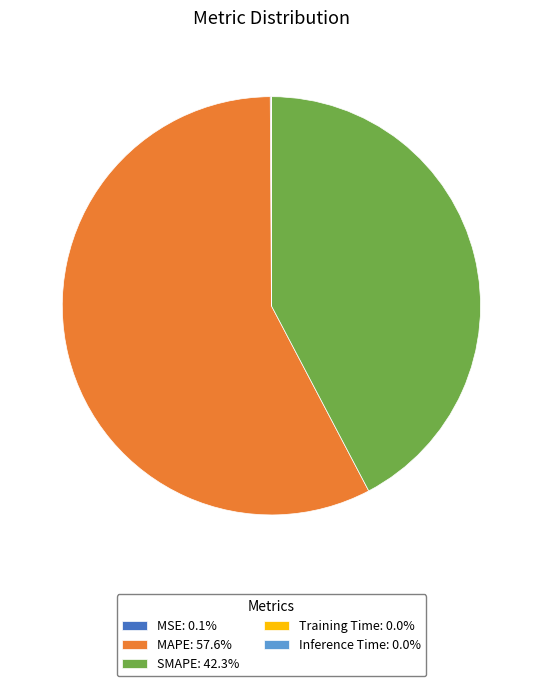

Does any single category account for the majority?

Yes